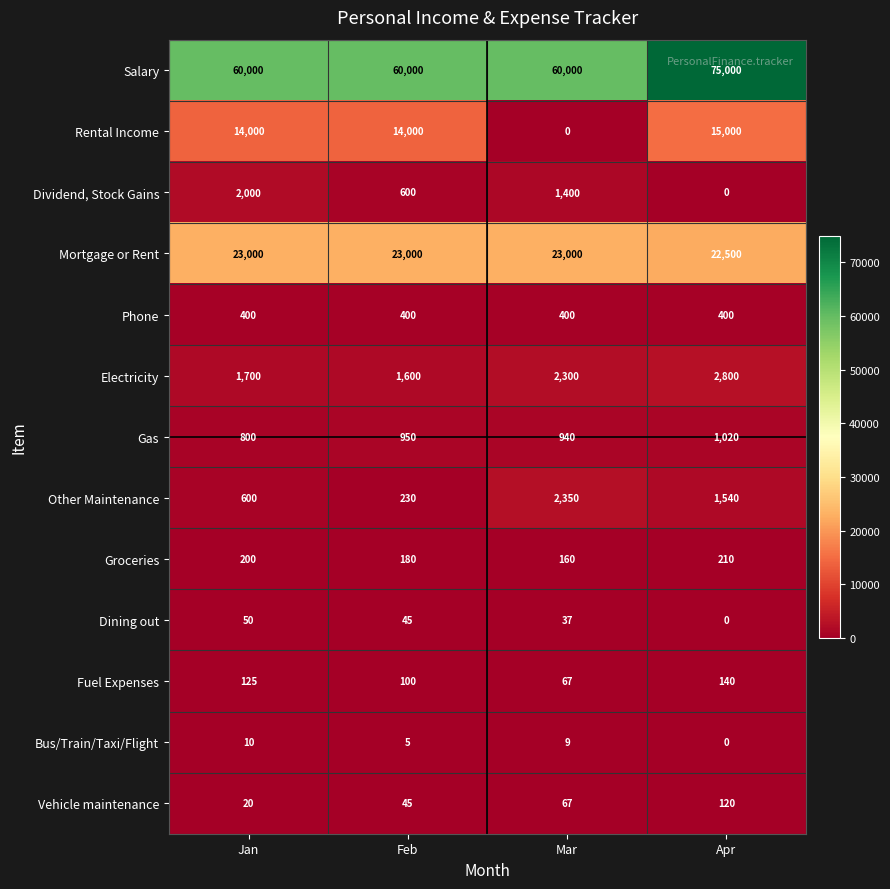

Which series has the largest range (max minus min)?

Salary